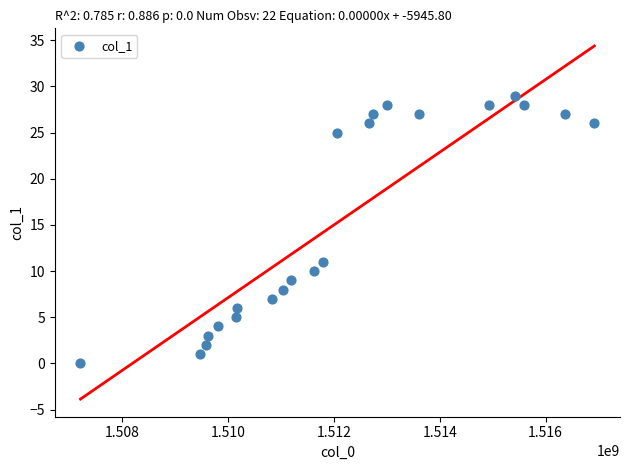

What is the range of X values (max minus min)?

9700380